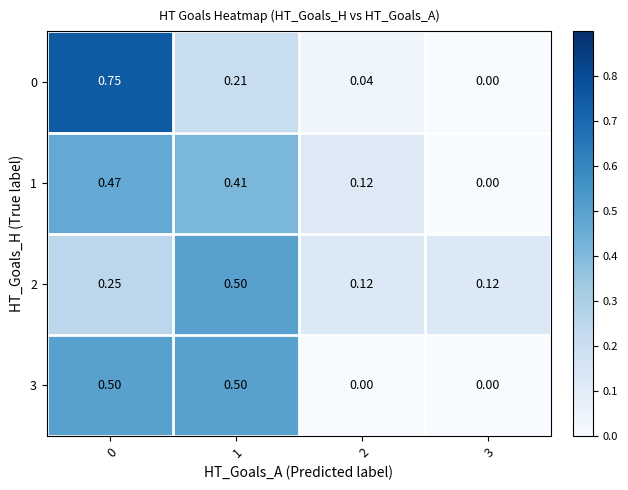

Is the value of 1 at 2 greater than the value of 3 at 2?

Yes